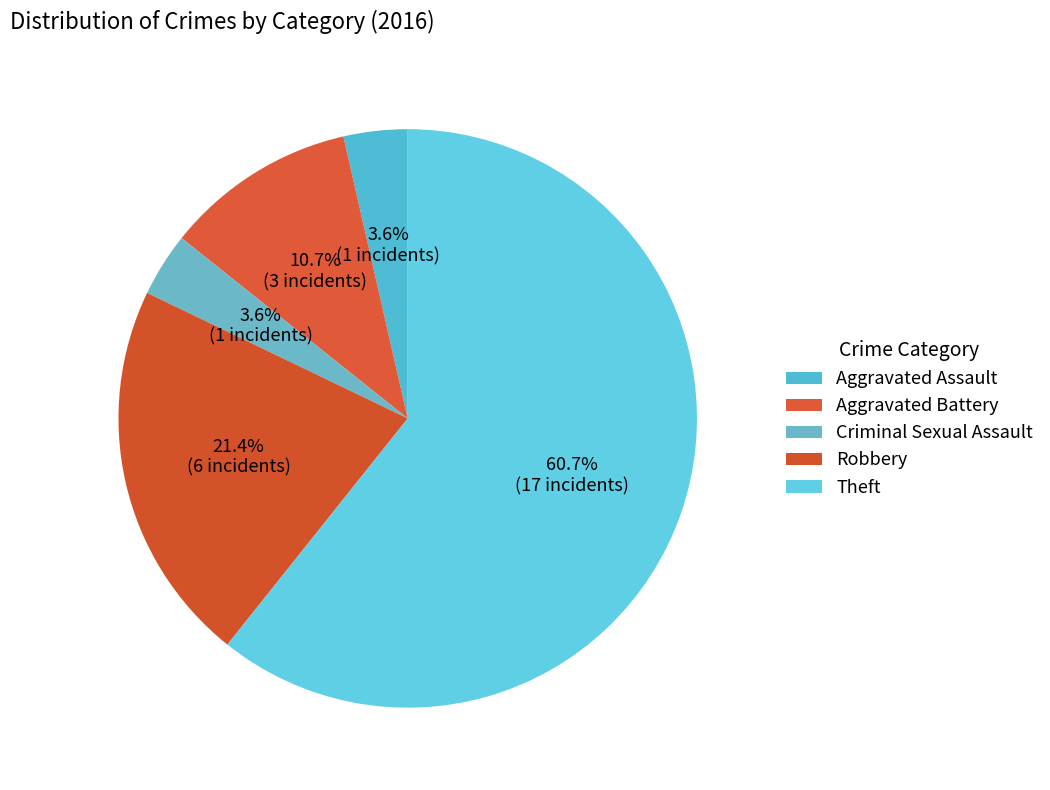

What percentage is the Criminal Sexual Assault slice, to the nearest percent?

4%